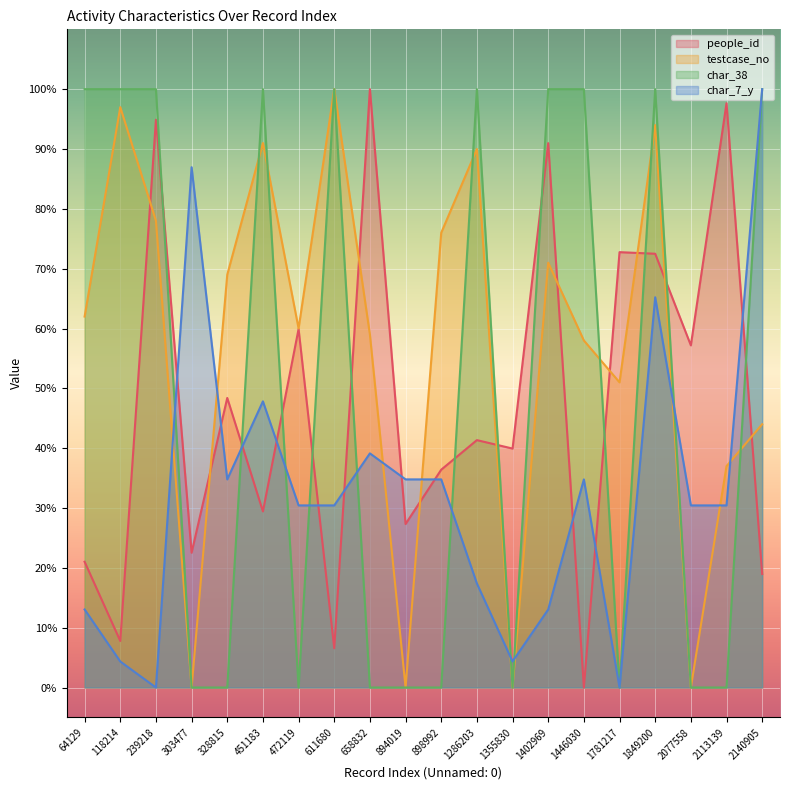

The people_id series shows 39.9 at 1355830. True or false?

True